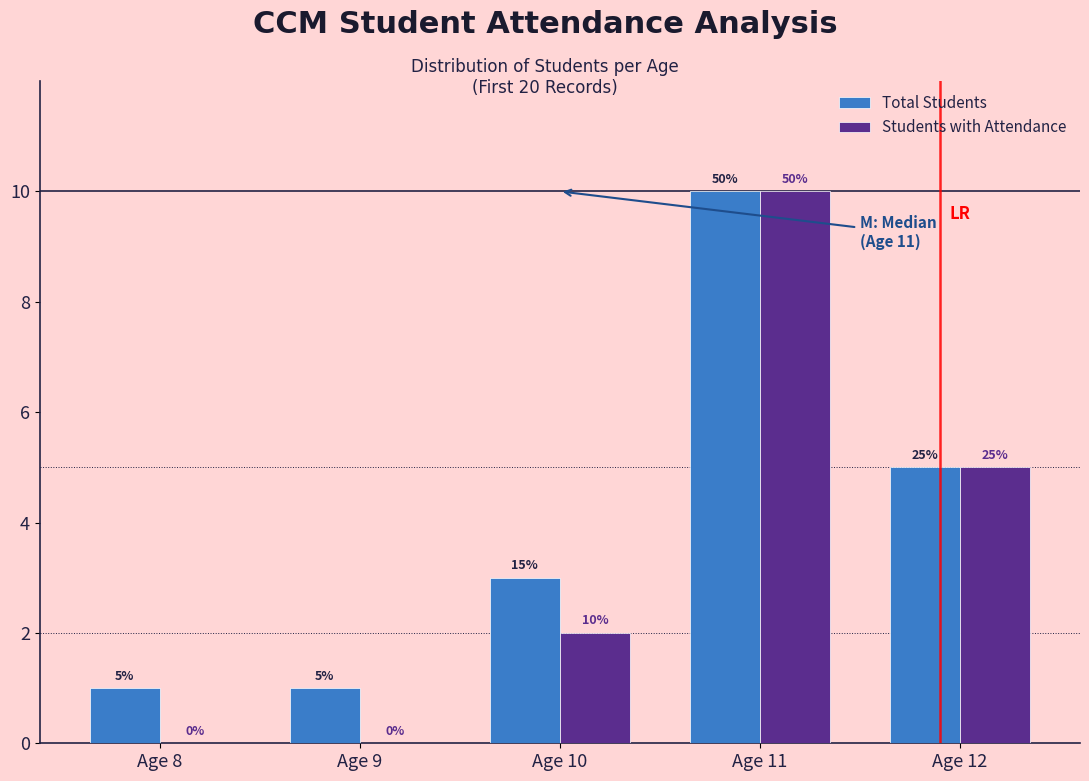

Between Age 9 and Age 11, which series saw the biggest shift?

Students with Attendance